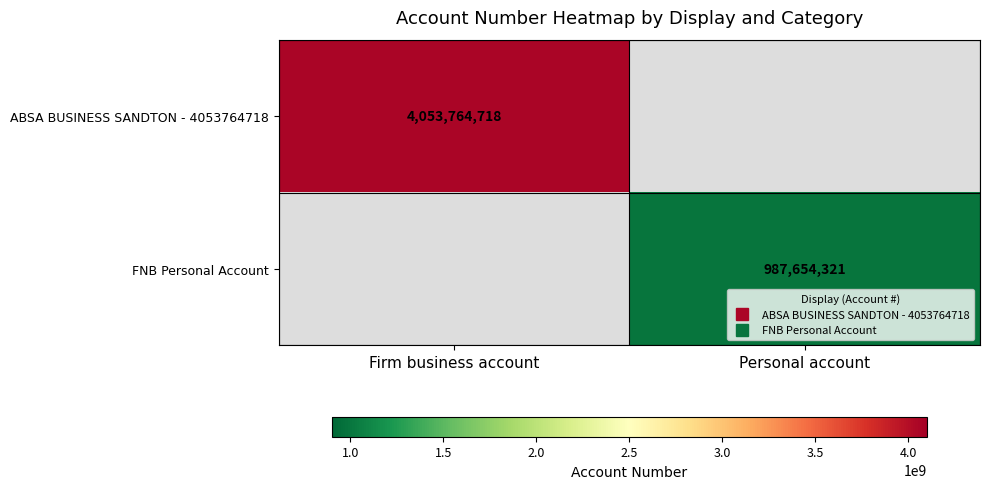

At which category does the chart reach its peak across all series?

Firm business account